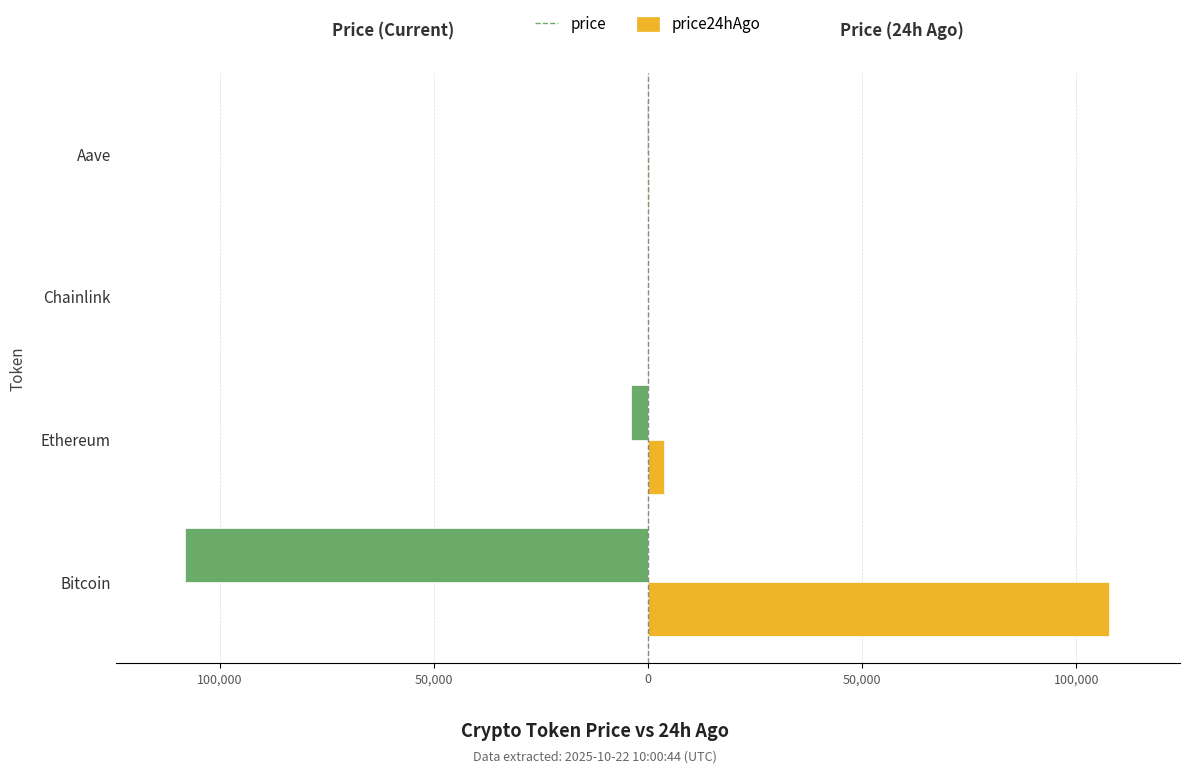

What are all the series names shown in the legend?

price, price24hAgo